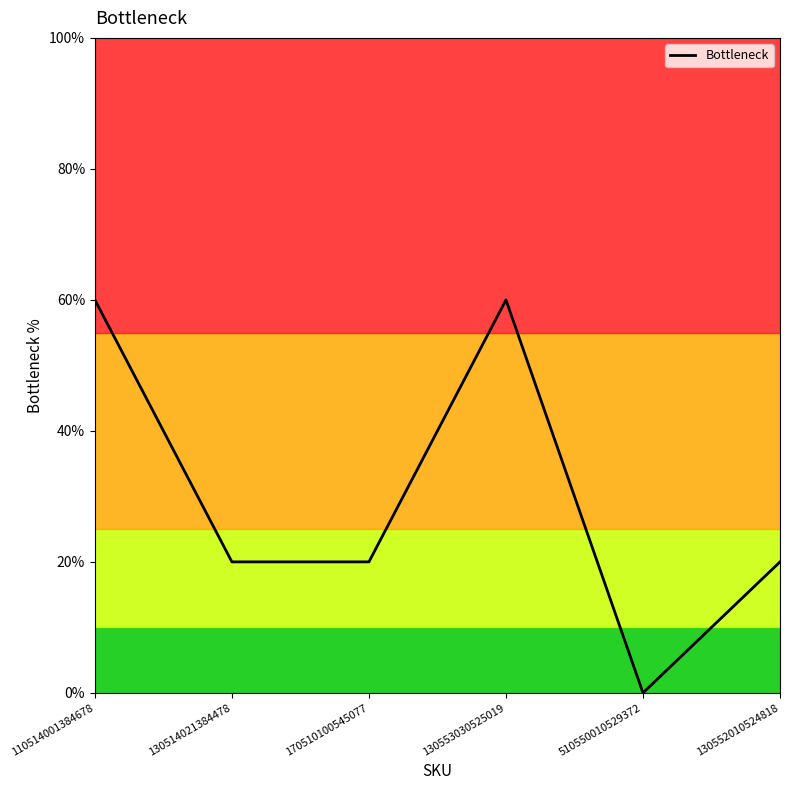

What is the label of the 2nd point from the left?

130514021384478